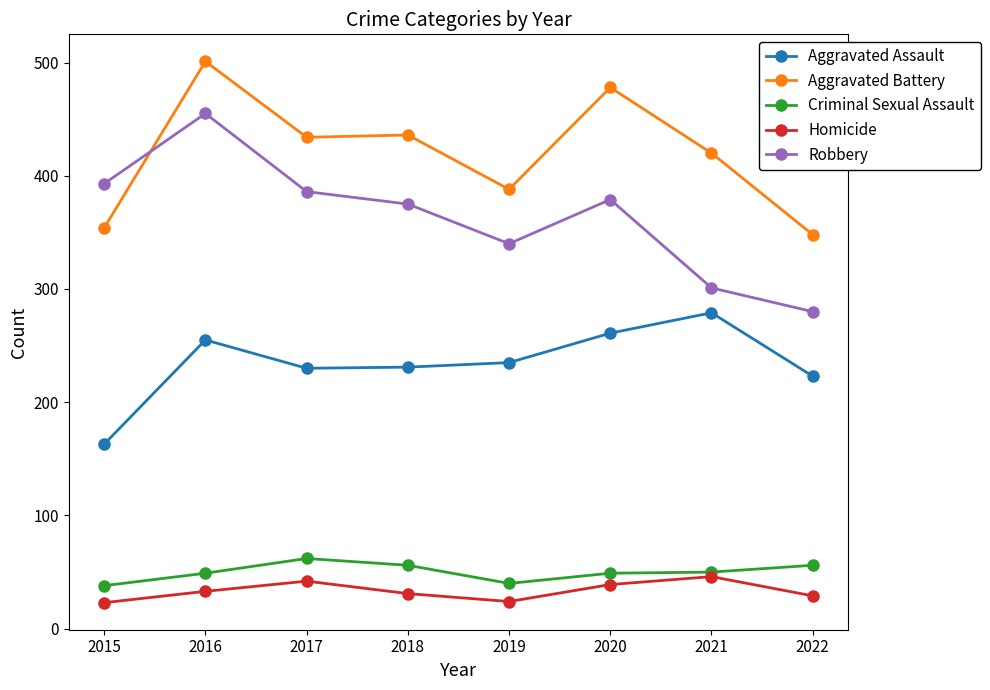

What is the smallest value displayed?

23